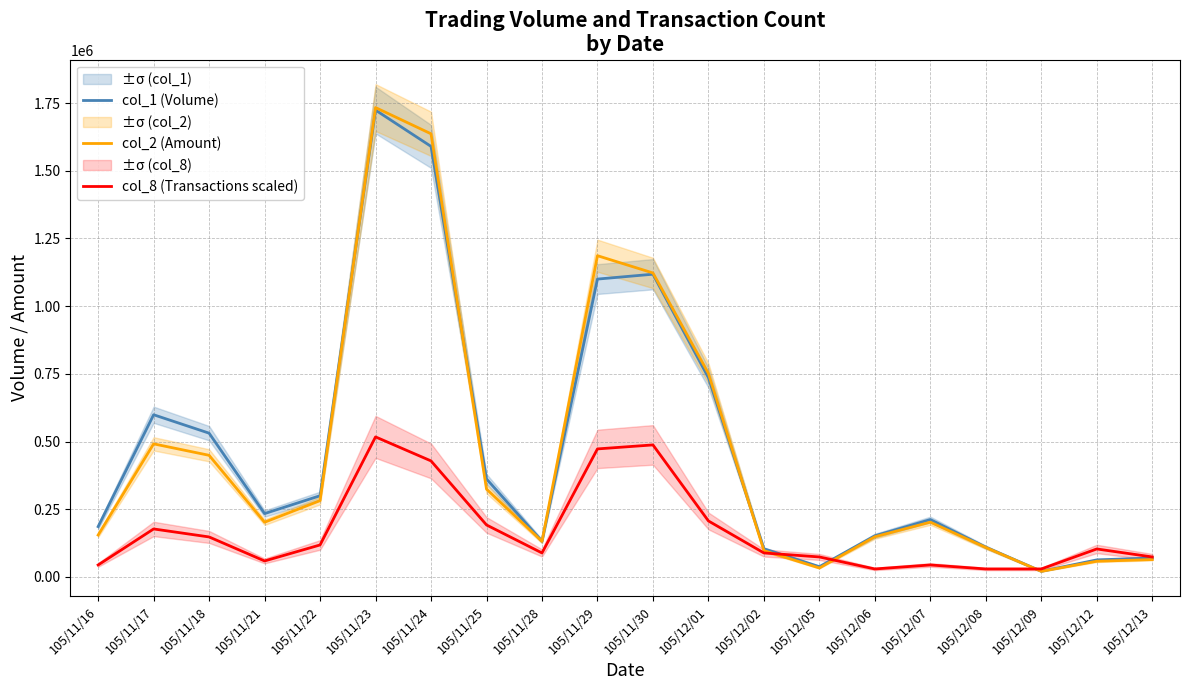

How many data points in col_1 (Volume) are above 234000?

9